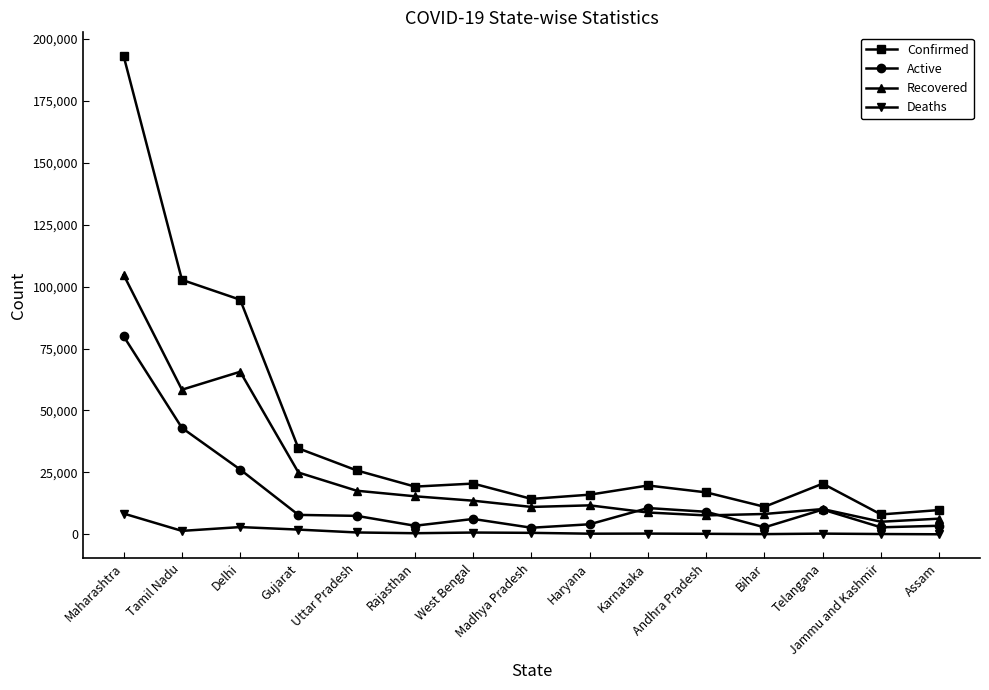

Which series has the largest range (max minus min)?

Confirmed